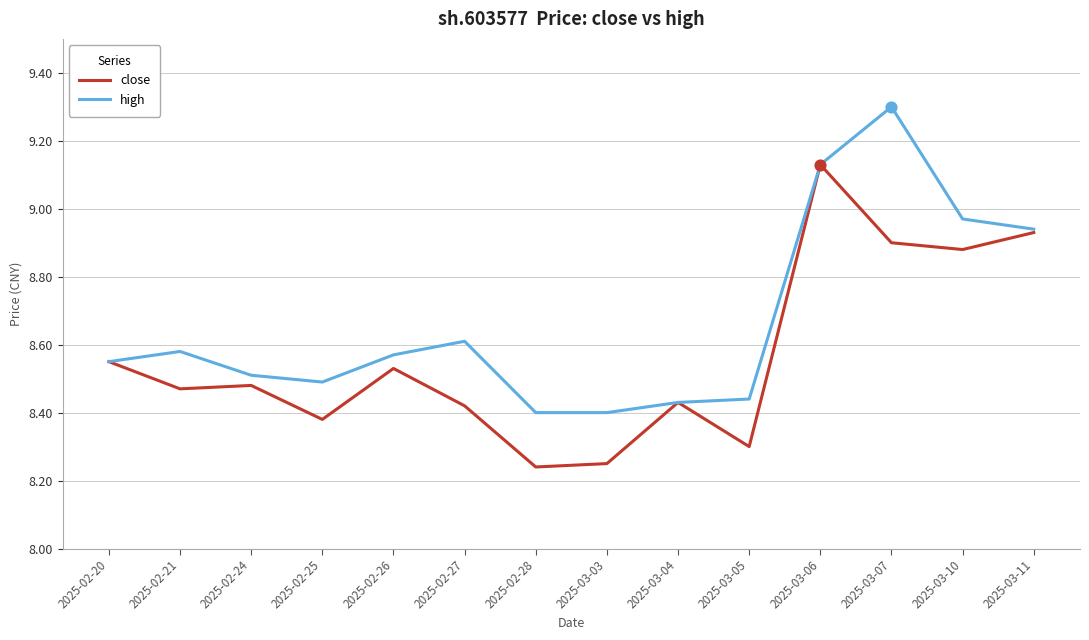

At which category is the sum across all series the highest?

2025-03-06